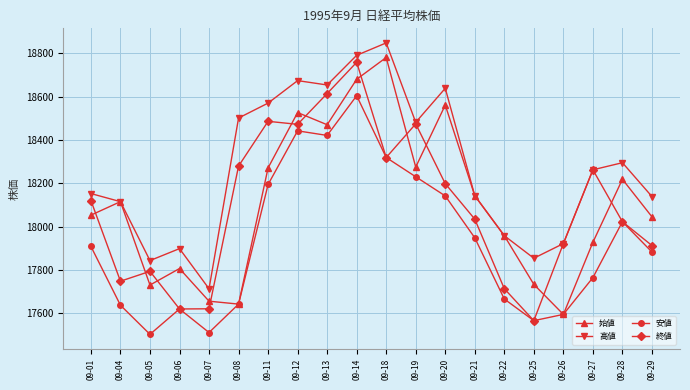

The value of 高値 at 09-27 is 18262.4. True or false?

True